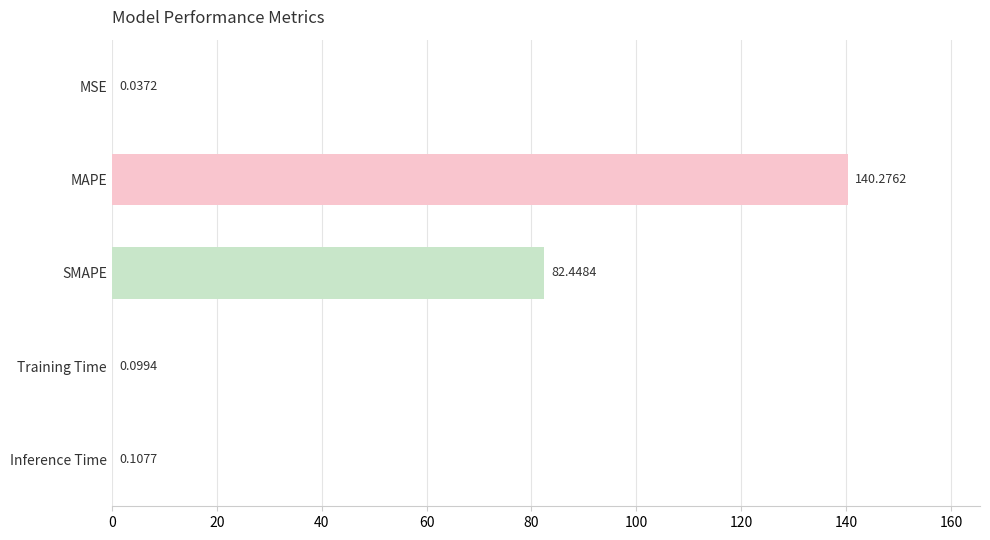

Which label corresponds to the largest value in the chart?

MAPE